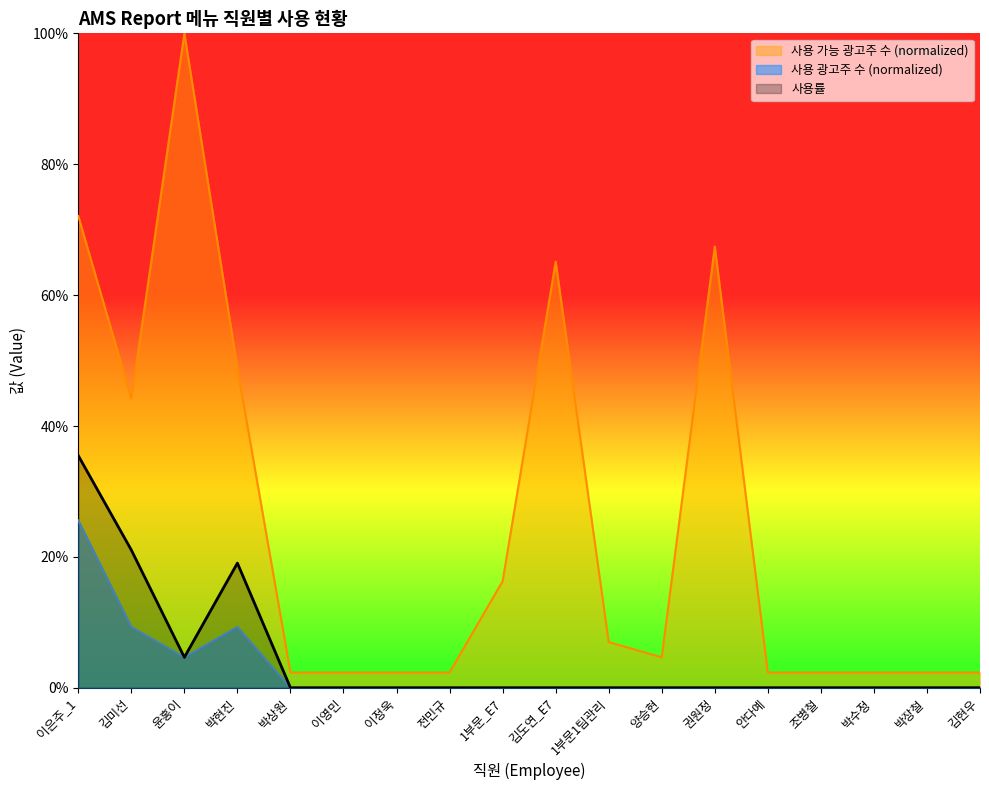

Rank the series by their maximum value, from highest to lowest.

사용 가능 광고주 수 (normalized), 사용률, 사용 광고주 수 (normalized)